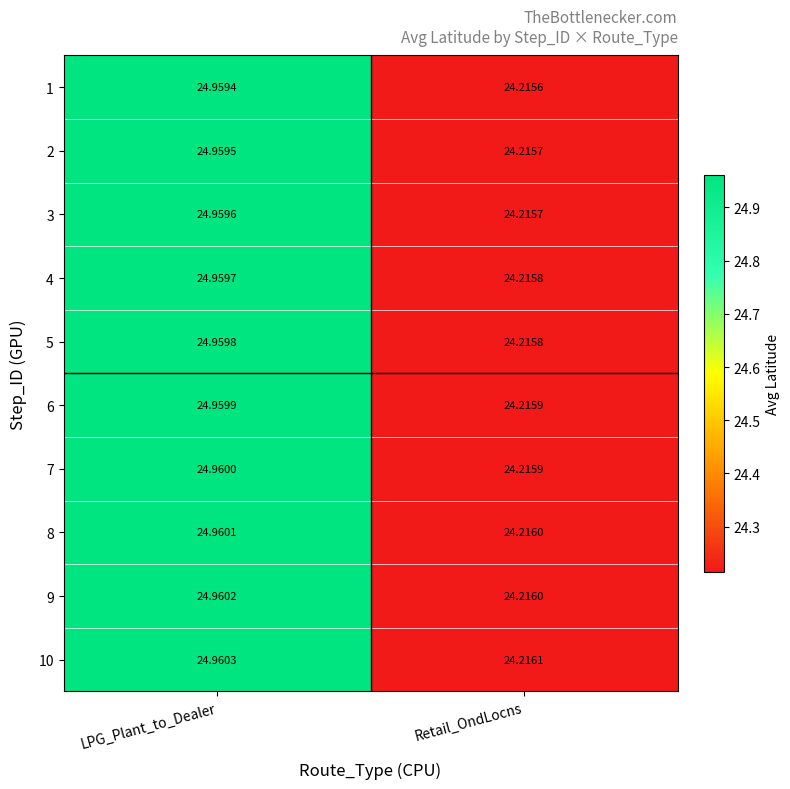

At which category is the sum across all series the highest?

LPG_Plant_to_Dealer